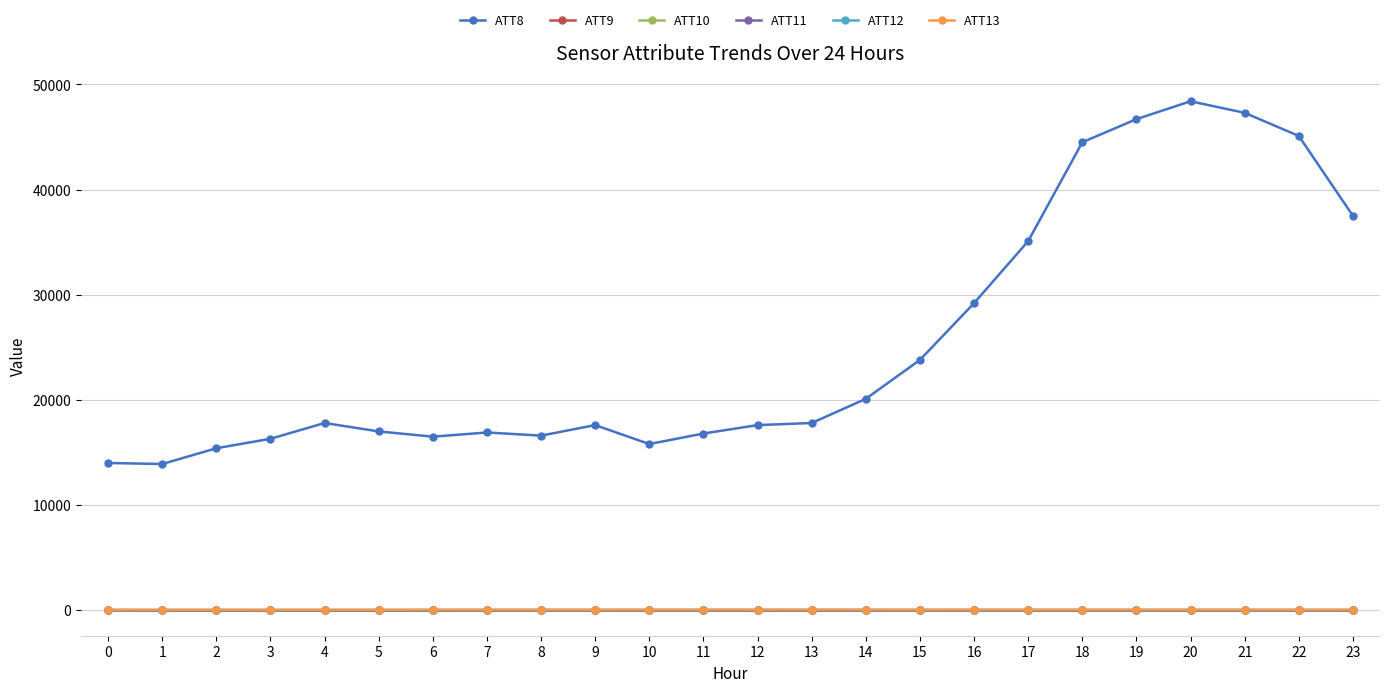

Reading right to left, what are all the values shown in this chart?

ATT8: 23=37500.0	22=45100.0	21=47300.0	20=48400.0	19=46700.0	18=44500.0	17=35100.0	16=29200.0	15=23800.0	14=20100.0	13=17800.0	12=17600.0	11=16800.0	10=15800.0	9=17600.0	8=16600.0	7=16900.0	6=16500.0	5=17000.0	4=17800.0	3=16300.0	2=15400.0	1=13900.0	0=14000.0
ATT9: 23=-10.0	22=-10.0	21=-10.0	20=-10.0	19=-10.0	18=-10.0	17=-10.0	16=-10.0	15=-10.0	14=-10.0	13=-10.0	12=-10.0	11=-10.0	10=-10.0	9=-10.0	8=-10.0	7=-10.0	6=-10.0	5=-10.0	4=-10.0	3=-10.0	2=-10.0	1=-10.0	0=-0.5
ATT10: 23=-10.0	22=-10.0	21=-10.0	20=-10.0	19=-10.0	18=-10.0	17=-10.0	16=-10.0	15=-10.0	14=-10.0	13=-10.0	12=-10.0	11=-10.0	10=-10.0	9=-10.0	8=-10.0	7=-10.0	6=-10.0	5=-10.0	4=-10.0	3=-10.0	2=-10.0	1=-10.0	0=-10.0
ATT11: 23=-10.0	22=-10.0	21=-10.0	20=-10.0	19=-10.0	18=-10.0	17=-10.0	16=-10.0	15=-10.0	14=-10.0	13=-10.0	12=-10.0	11=-10.0	10=-10.0	9=-10.0	8=-10.0	7=-10.0	6=-10.0	5=-10.0	4=-10.0	3=-10.0	2=-10.0	1=-10.0	0=-10.0
ATT12: 23=8.0	22=7.9	21=7.8	20=7.5	19=8.3	18=9.1	17=9.9	16=11.6	15=12.6	14=12.3	13=13.3	12=14.5	11=12.7	10=13.1	9=13.2	8=14.4	7=12.9	6=13.3	5=12.8	4=13.1	3=14.2	2=14.8	1=13.3	0=12.4
ATT13: 23=46.8	22=47.7	21=48.4	20=48.6	19=49.3	18=49.5	17=49.2	16=50.3	15=49.0	14=49.9	13=49.0	12=49.5	11=49.4	10=48.1	9=46.2	8=44.7	7=42.8	6=40.9	5=38.8	4=35.2	3=34.7	2=36.3	1=34.5	0=32.3